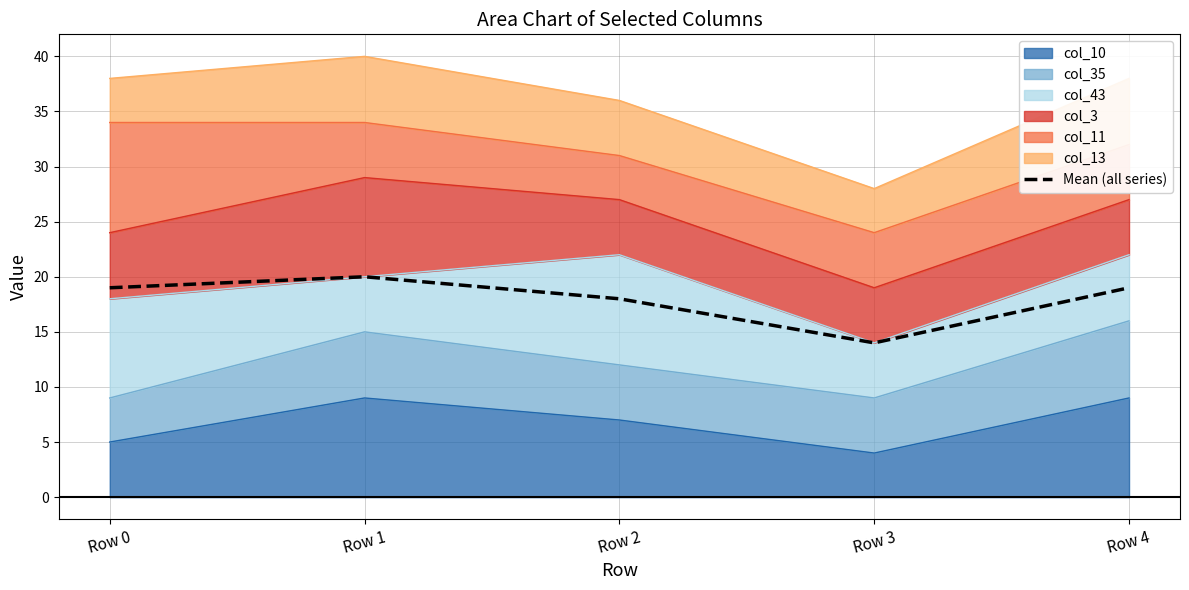

What is the difference between the values at Row 0 and Row 1?

1